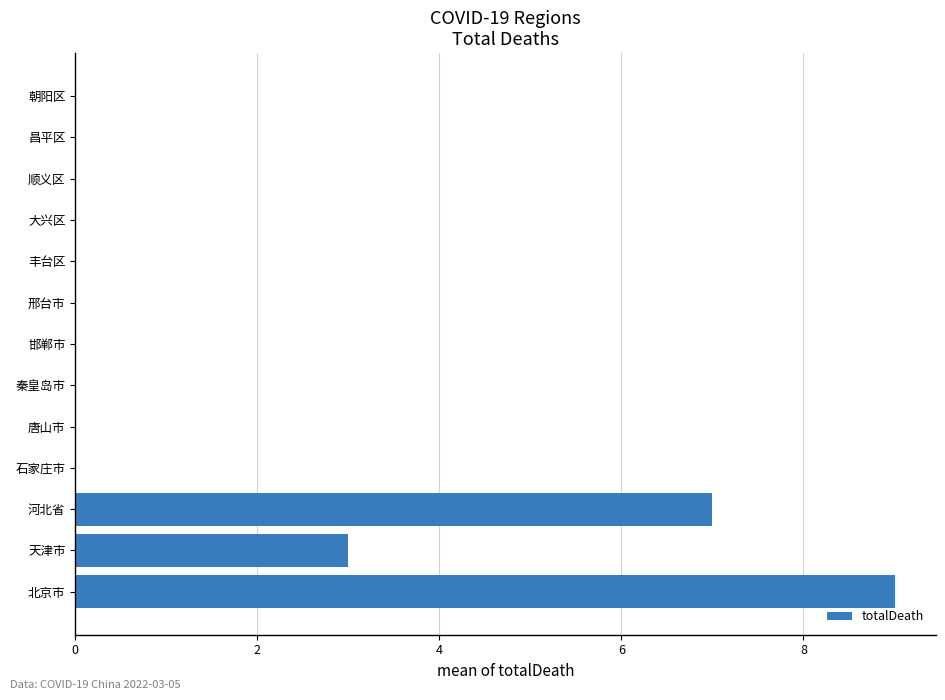

How many values are between 0 and 1?

10